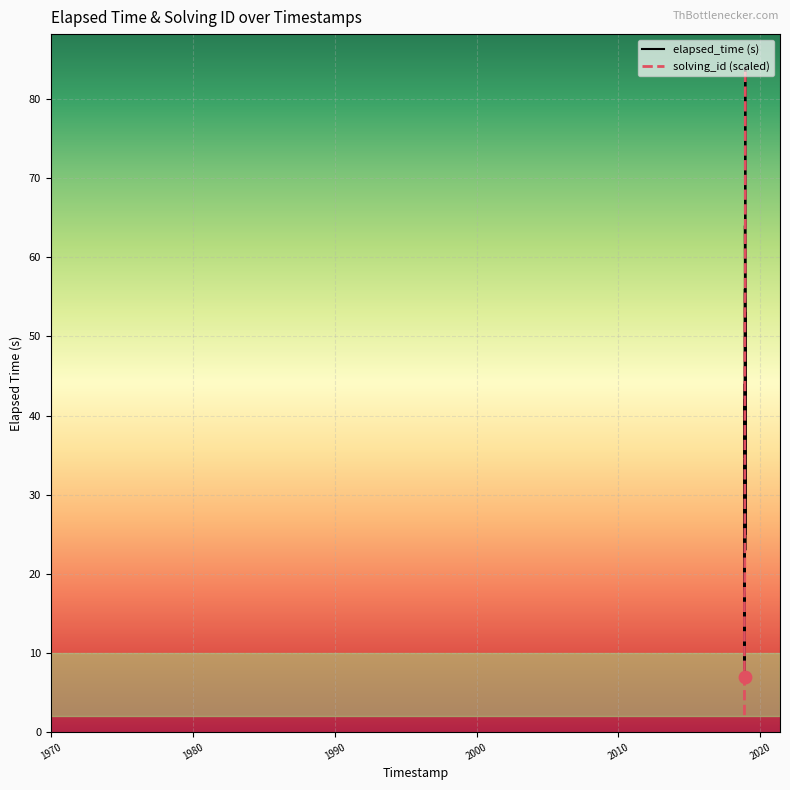

At how many categories does at least one series exceed 14?

39